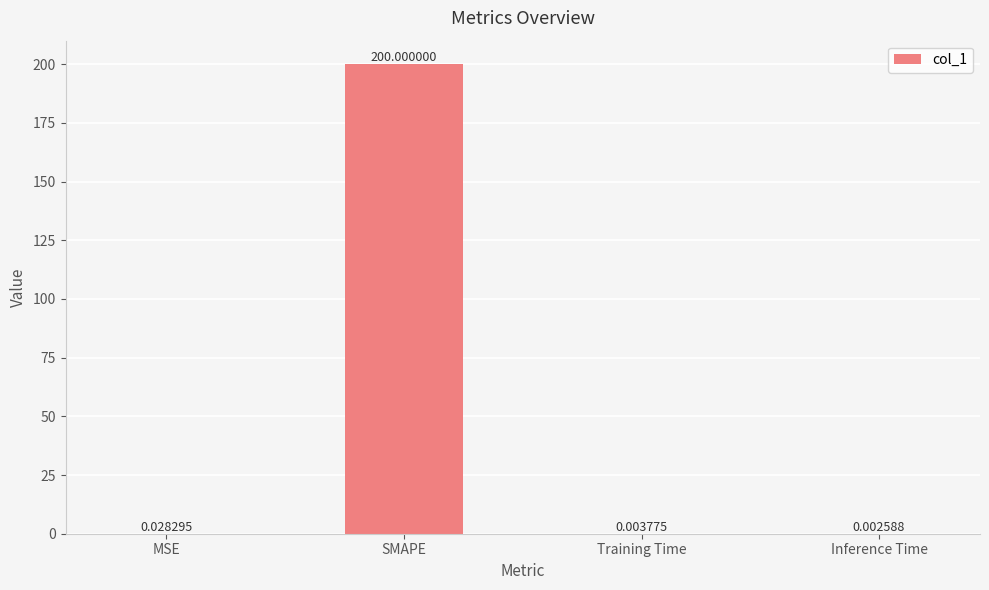

How many series are shown in this chart?

1